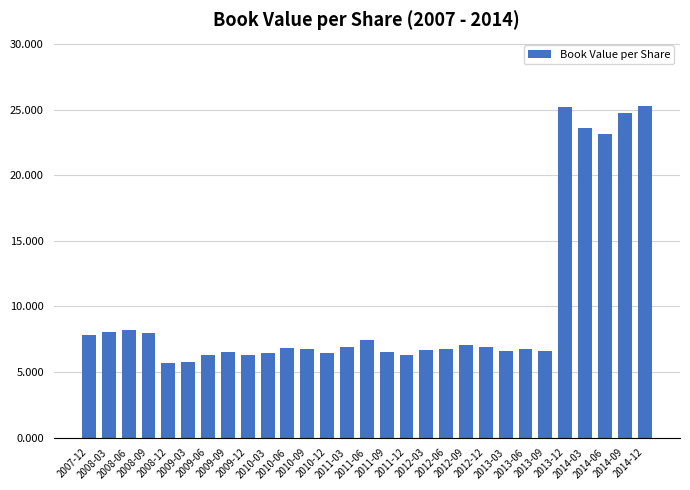

What is the minimum value shown in the chart?

5.7